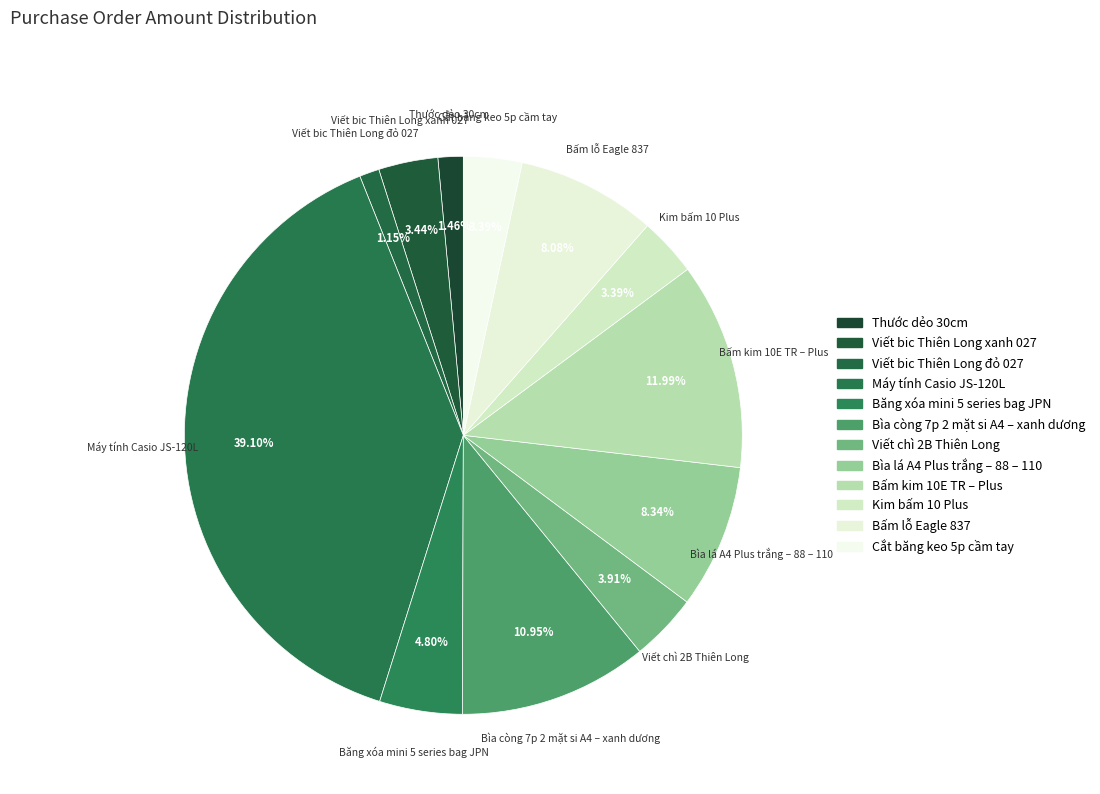

What percentage is the Bìa còng 7p 2 mặt si A4 – xanh dương slice, to the nearest percent?

11%